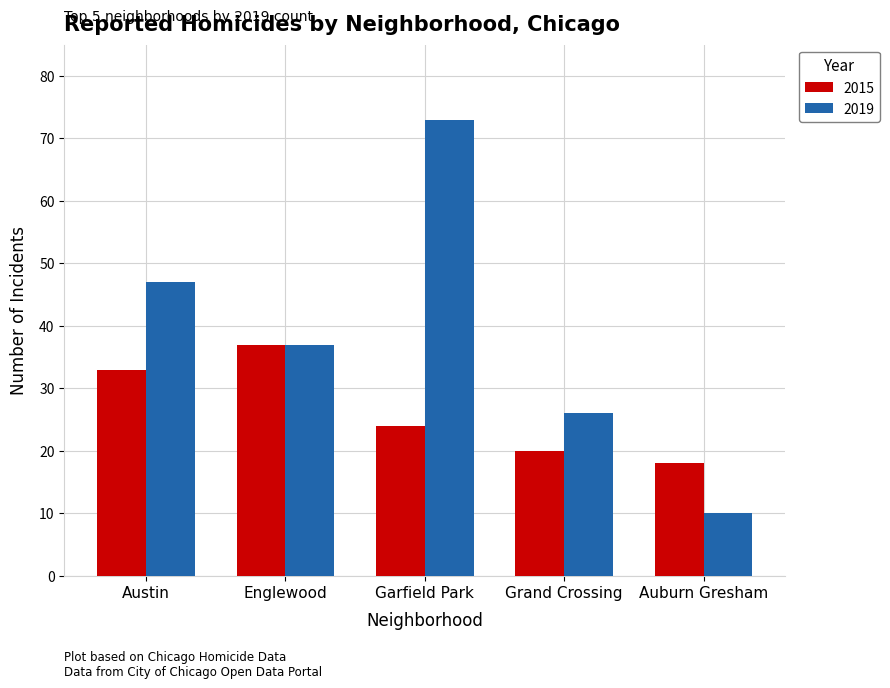

What are all the series names shown in the legend?

2015, 2019